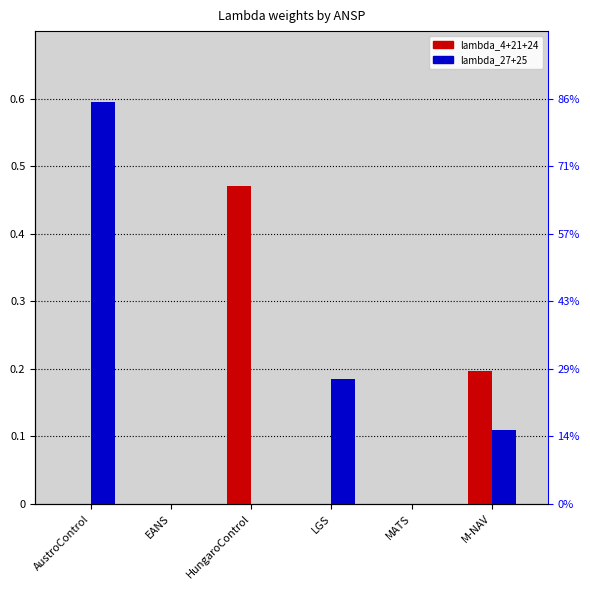

What is the value of the lambda_27+25 bar at the 6th from the left?

0.1